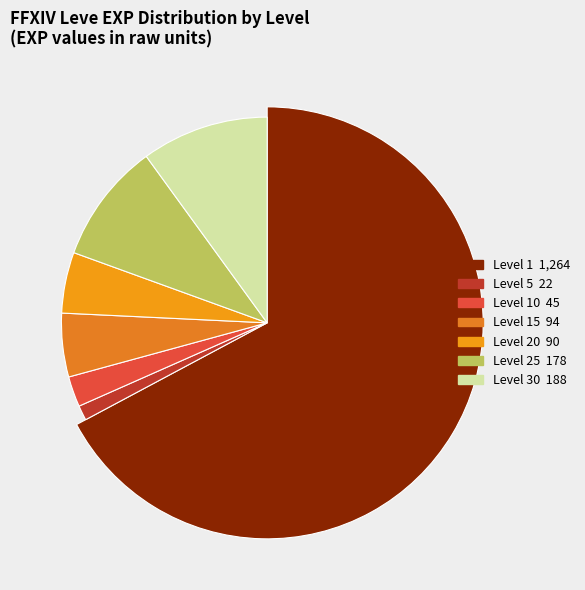

Is the sum of 20 and 30 greater than half?

No